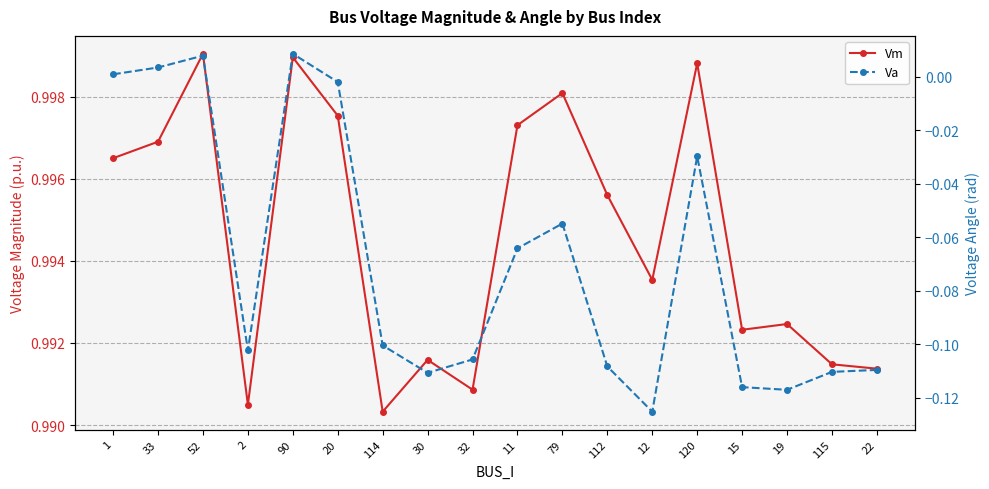

What position from the right is 32?

10